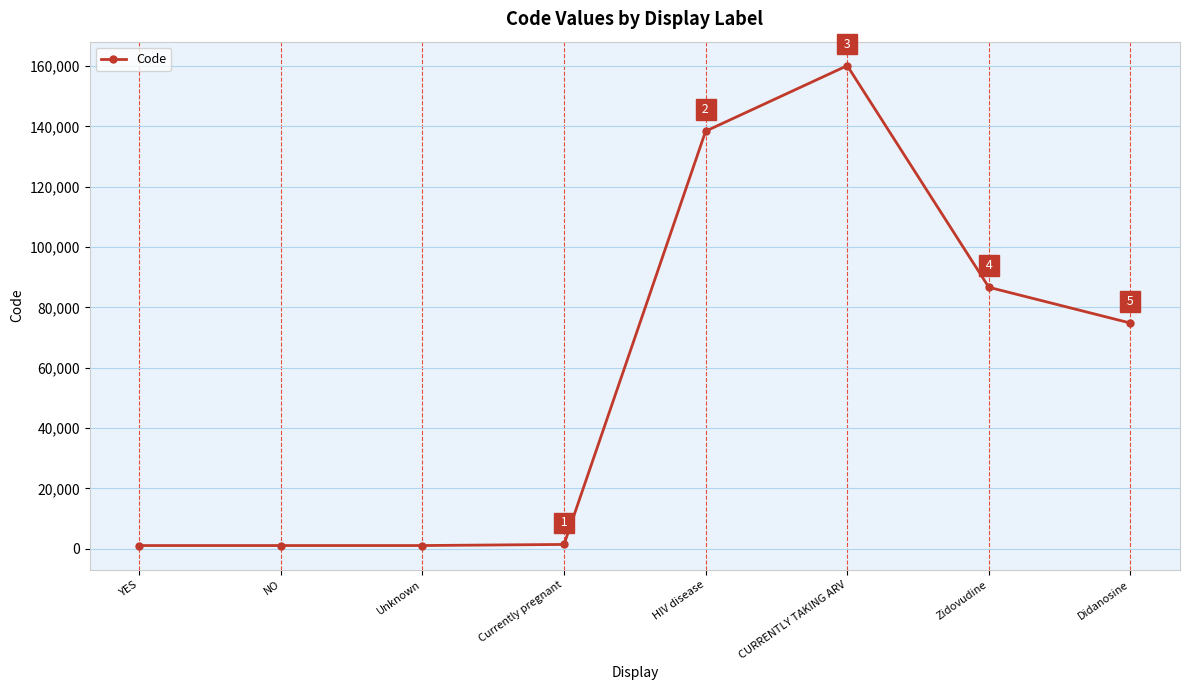

Reading left to right, extract all data points from this chart.

YES=1065	NO=1066	Unknown=1067	Currently pregnant=1434	HIV disease=138405	CURRENTLY TAKING ARV=160119	Zidovudine=86663	Didanosine=74807